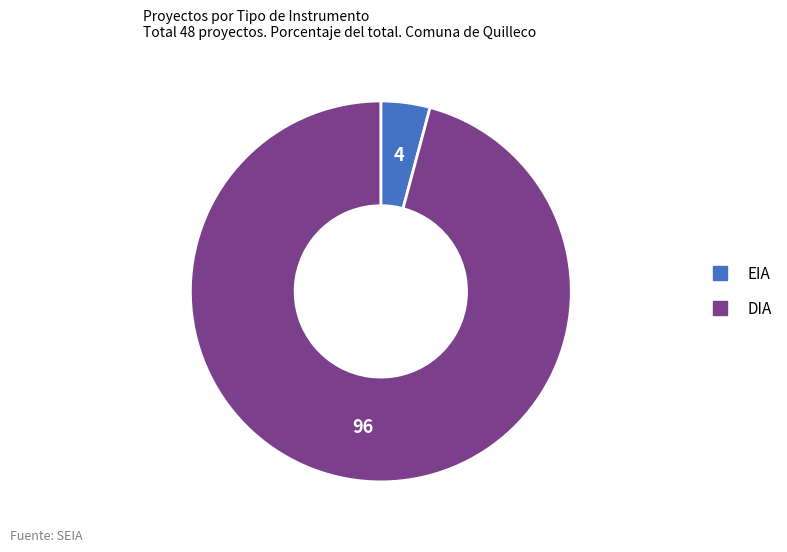

Is there any slice that represents more than half of the pie?

Yes